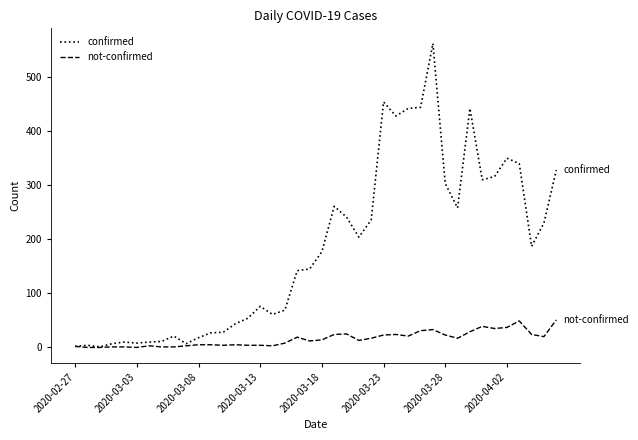

What is the maximum value for confirmed?

562